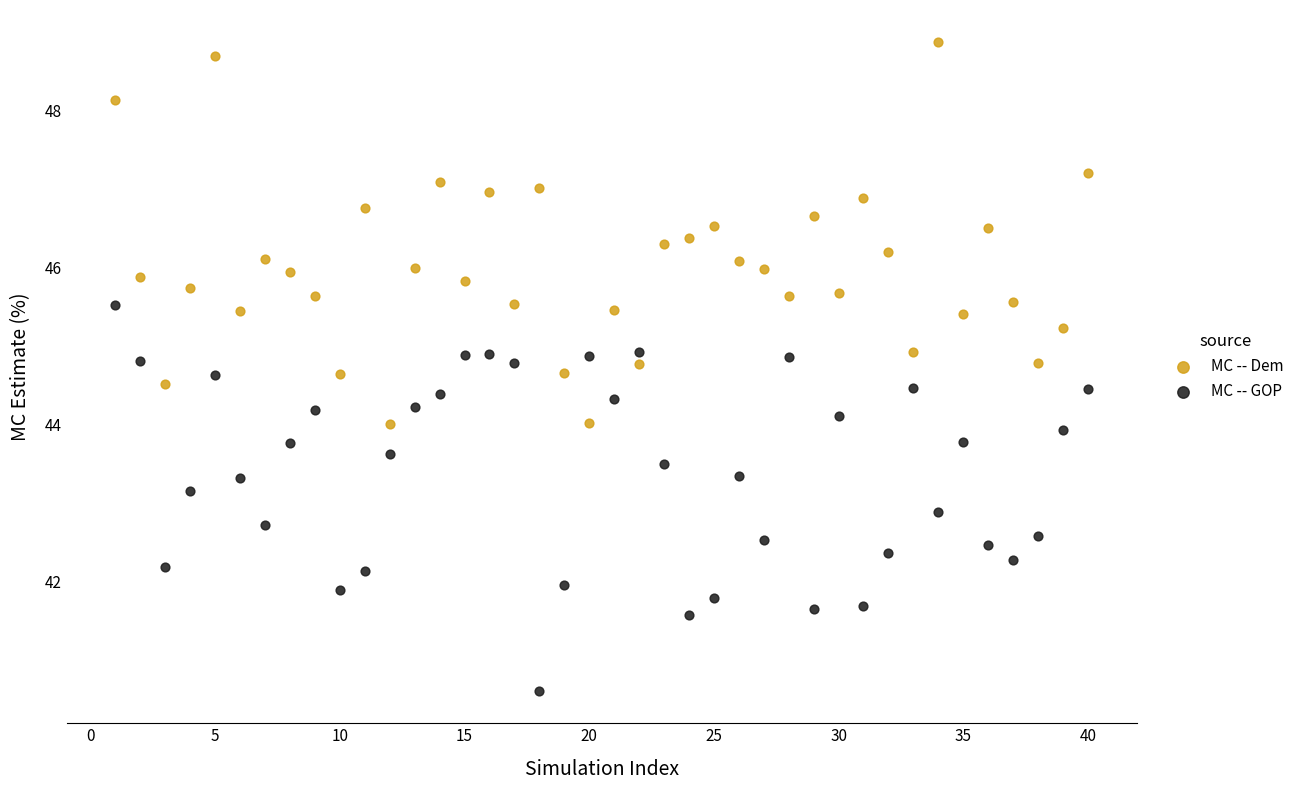

What are all the series names shown in the legend?

MC -- Dem, MC -- GOP